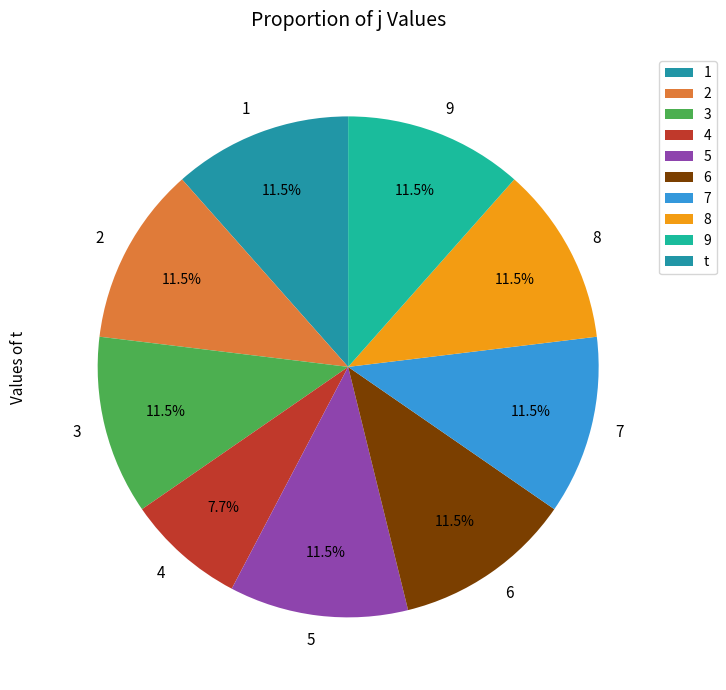

Count the number of slices in the pie.

9